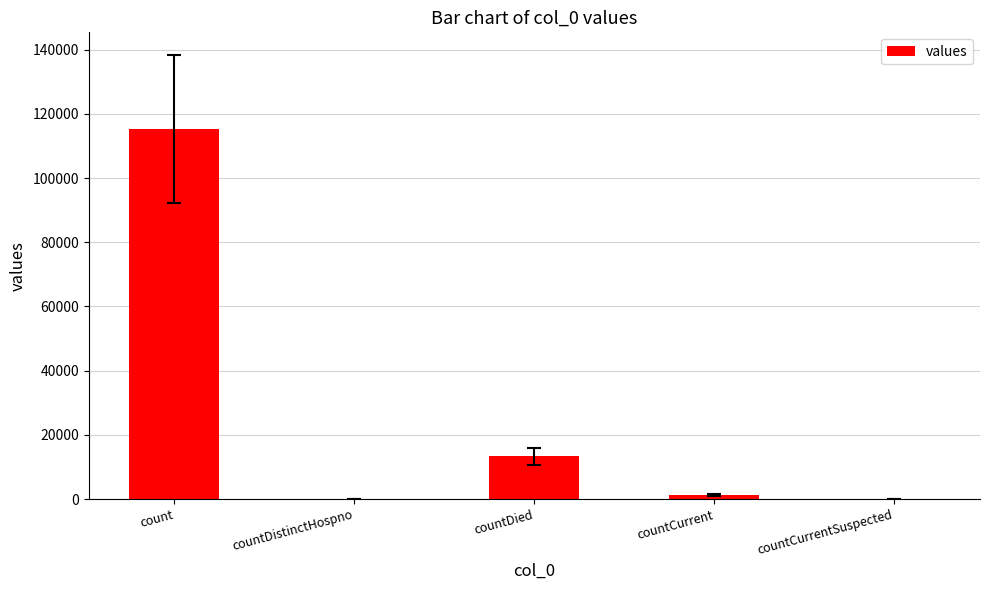

True or false: the data shows 0 at countDistinctHospno.

True